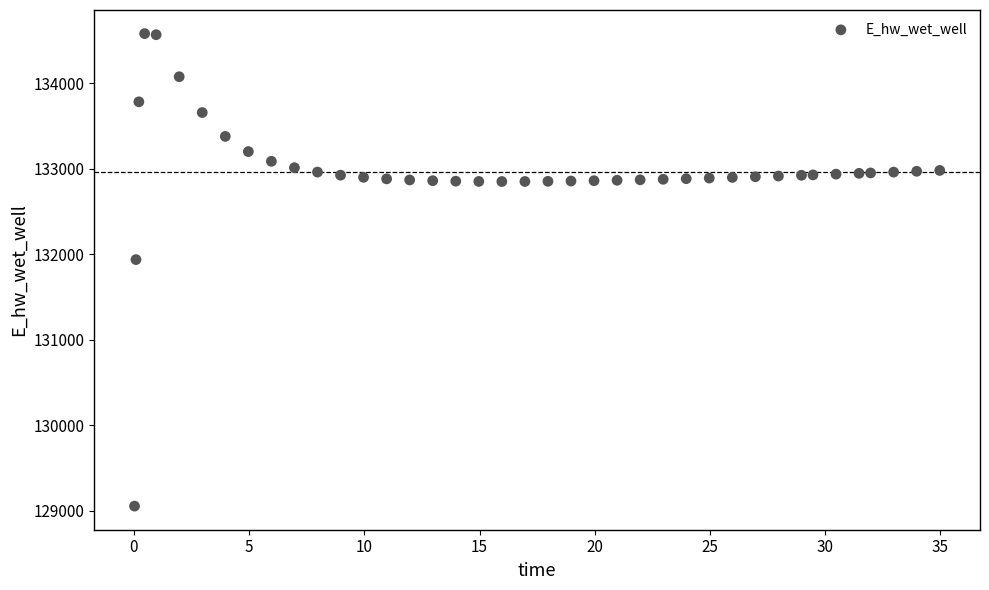

What is the range of Y values (max minus min)?

5527.4